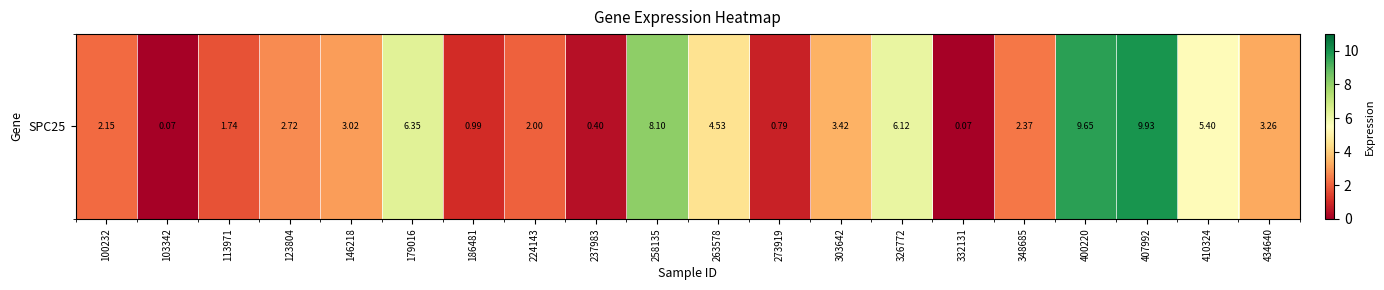

Reading left to right, list all the values displayed in this chart.

2.1	0.1	1.7	2.7	3.0	6.3	1.0	2.0	0.4	8.1	4.5	0.8	3.4	6.1	0.1	2.4	9.7	9.9	5.4	3.3